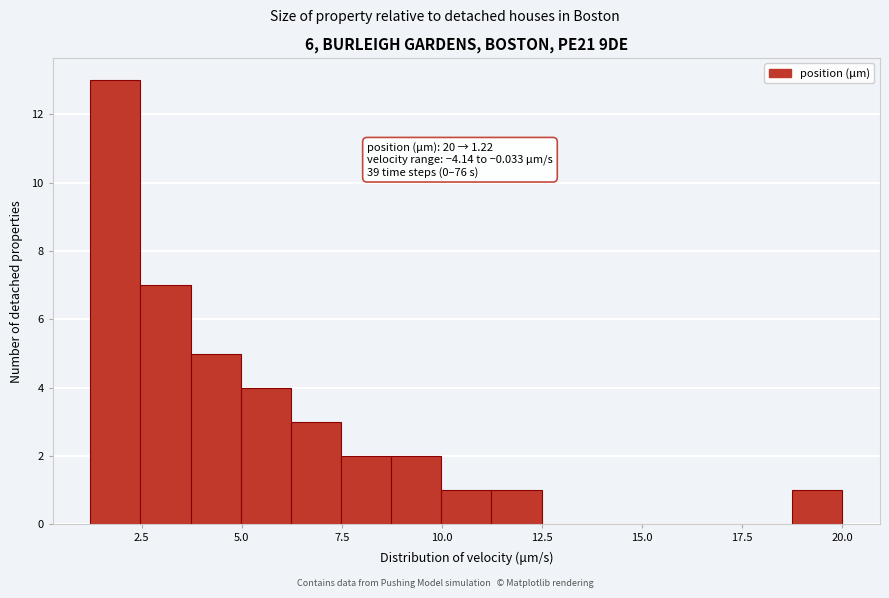

Read against the x-axis, roughly where is the centre of the tallest bar?

2.0